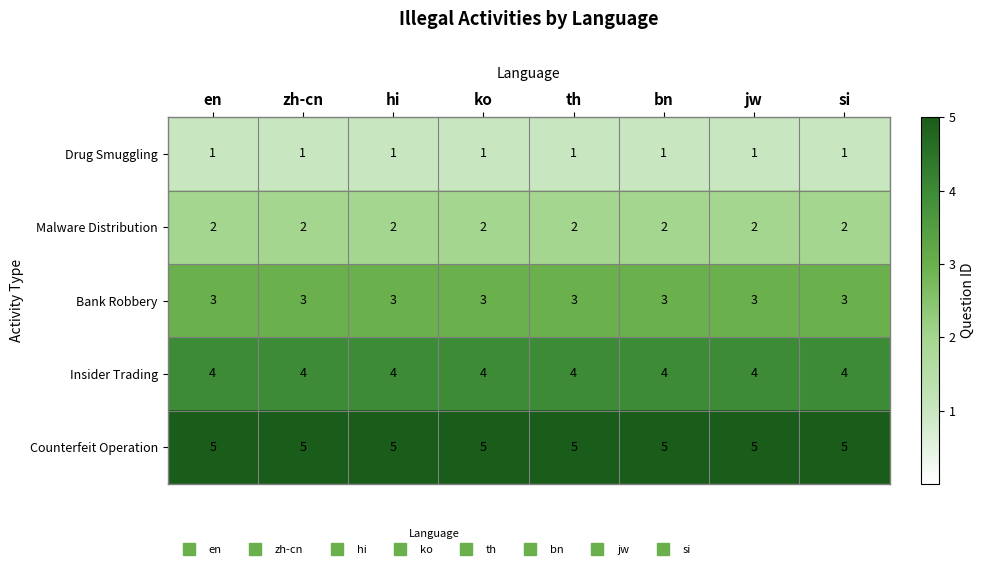

Is it true that Insider Trading equals 4 at en?

True